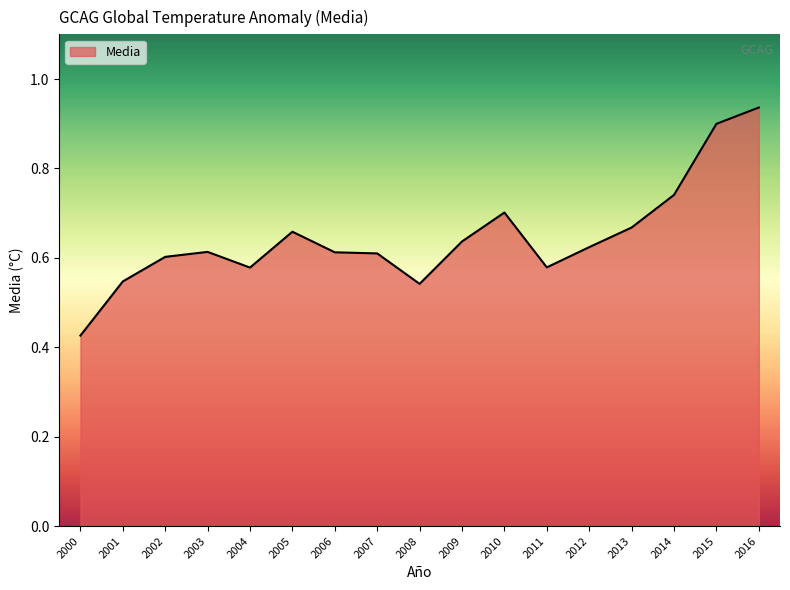

The chart shows a value of 0.7 at 2005. True or false?

True